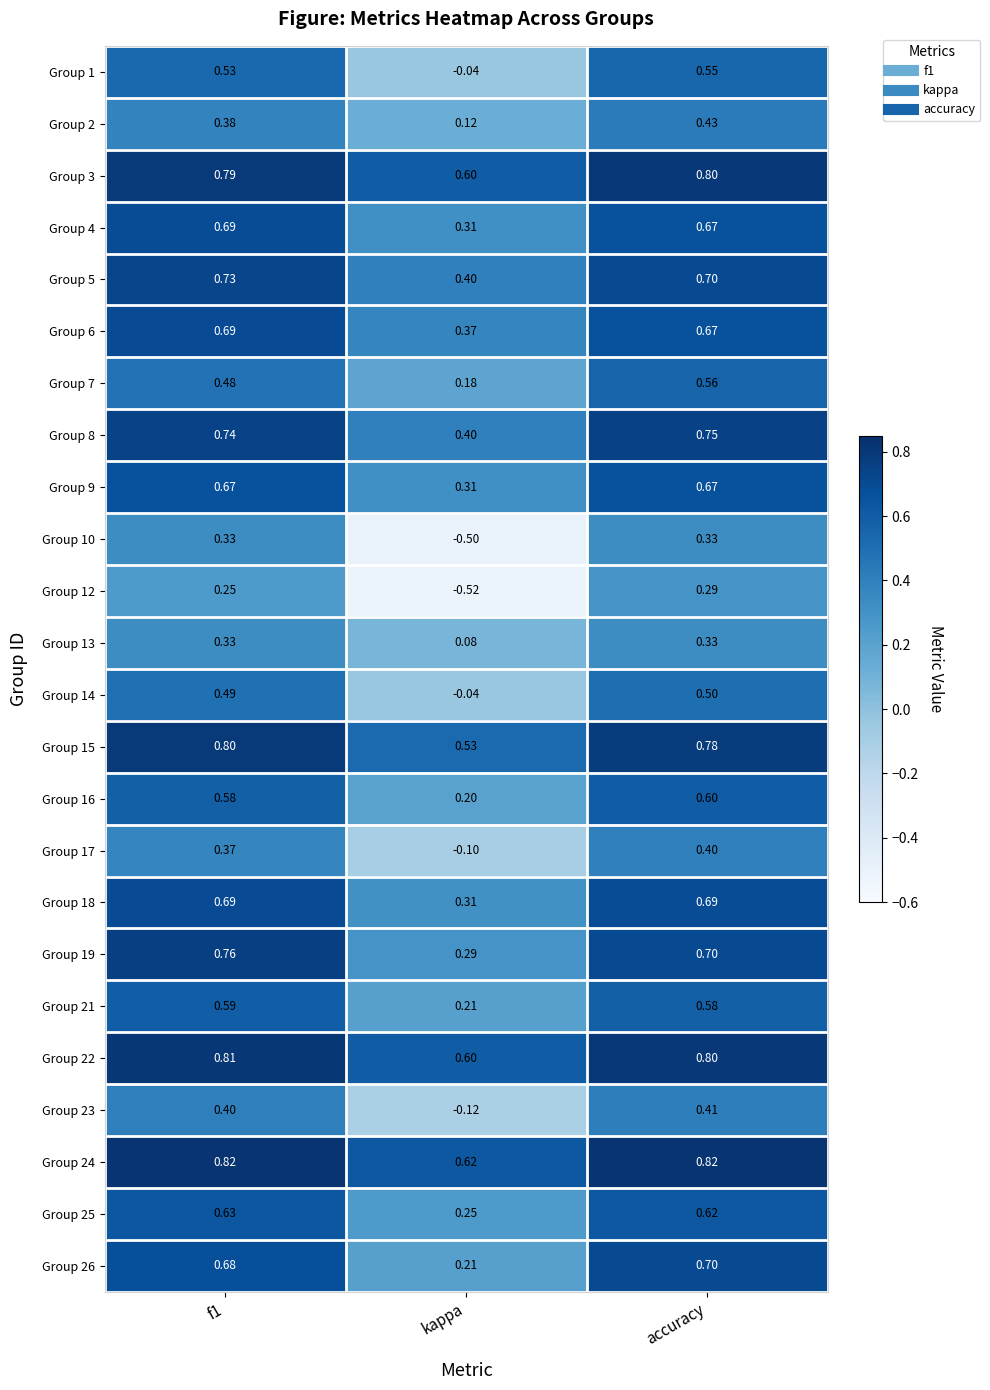

Which category has the lowest value in the Group 26 series?

kappa